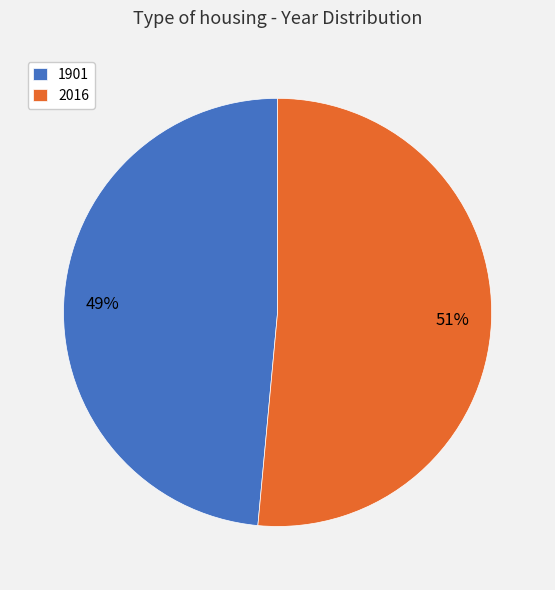

Which slice represents more than half of the pie?

2016